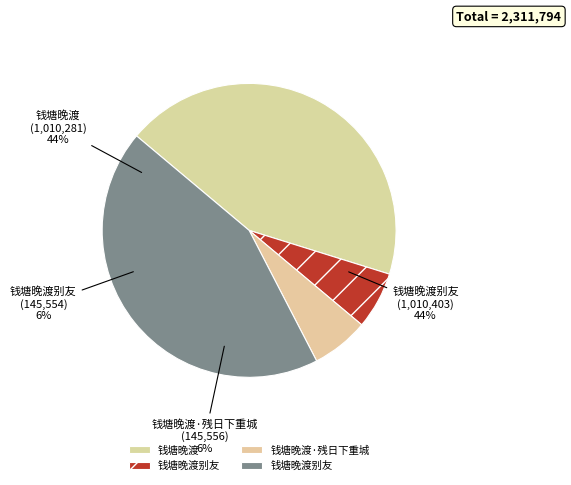

To the nearest percent, what is the combined percentage of 钱塘晚渡别友 (145554) and 钱塘晚渡 (1010281)?

50%